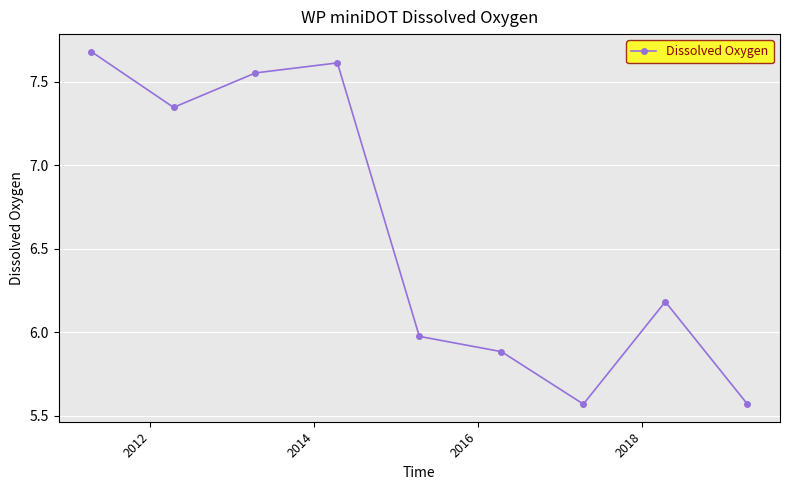

What is the greatest value displayed?

7.7